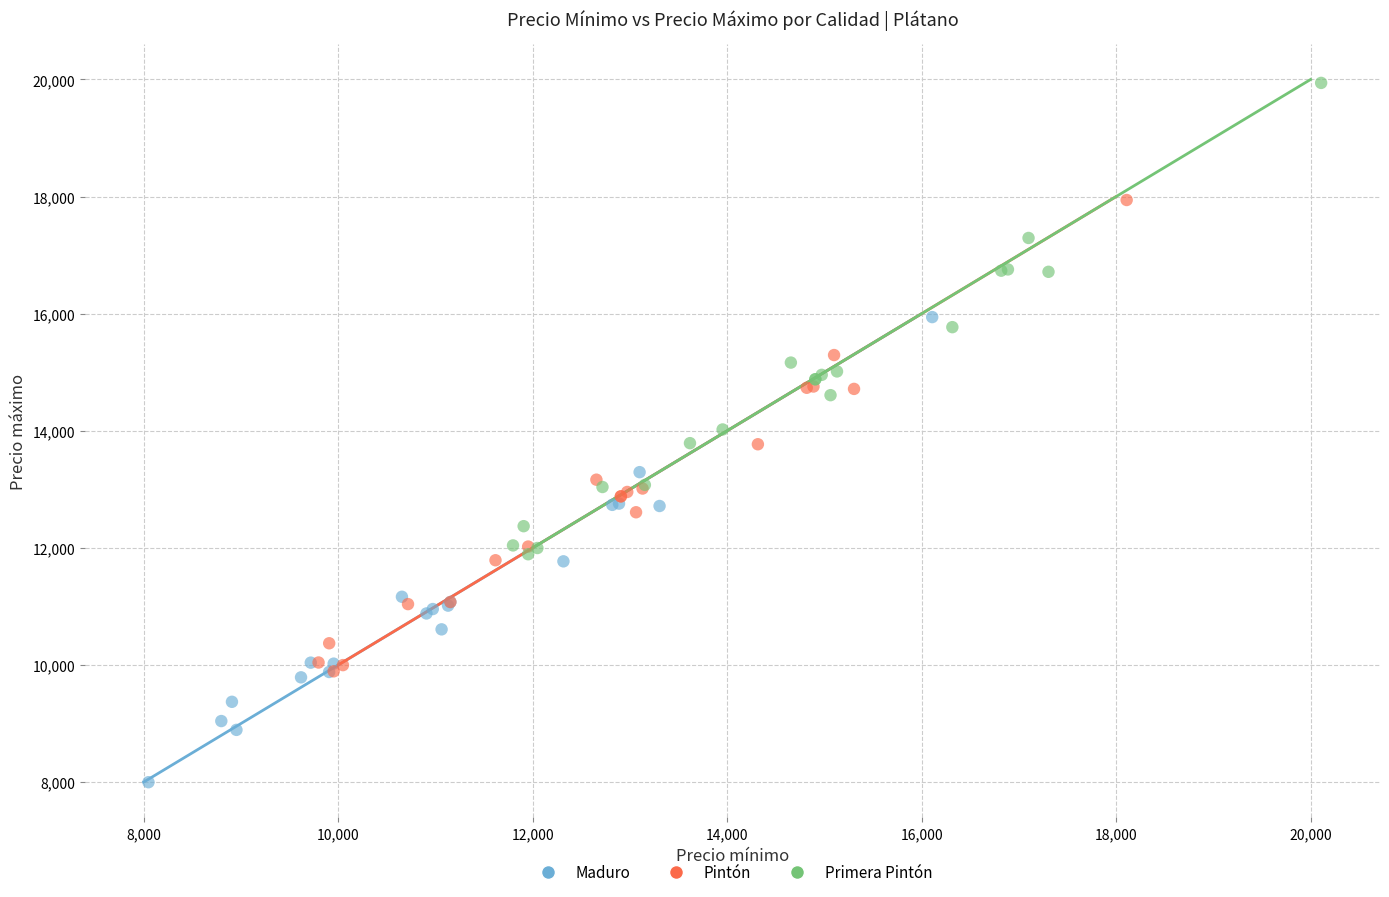

Which series reaches the minimum Y coordinate?

Maduro